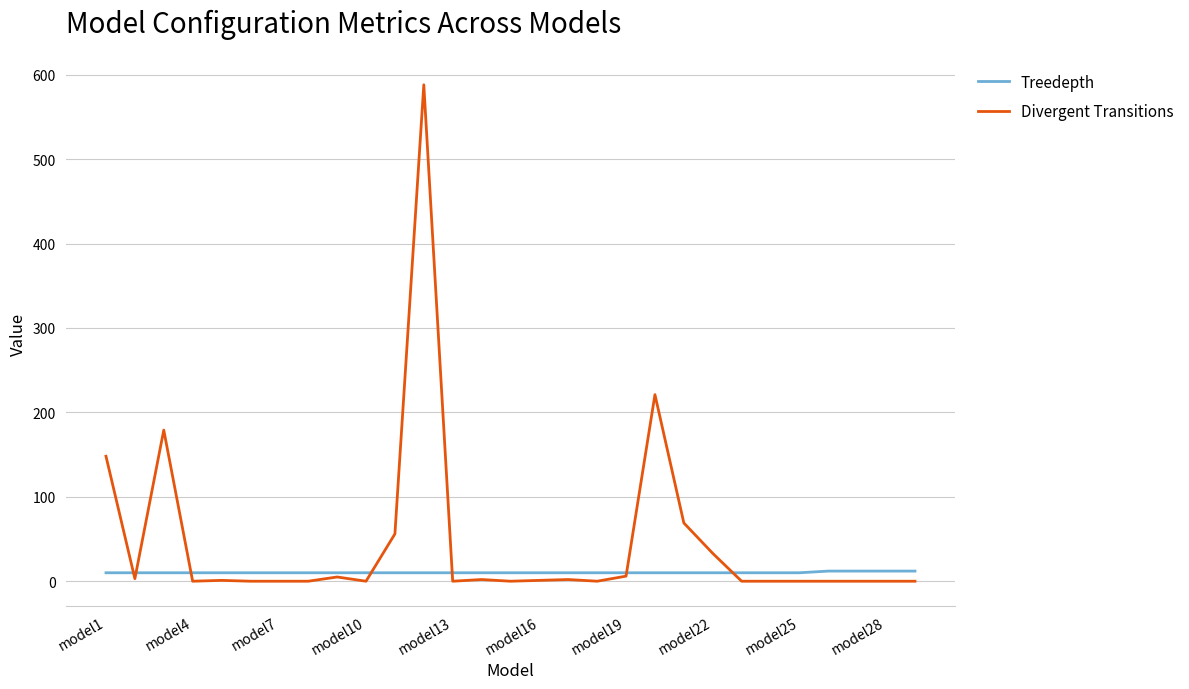

Which series has the largest range (max minus min)?

Divergent Transitions